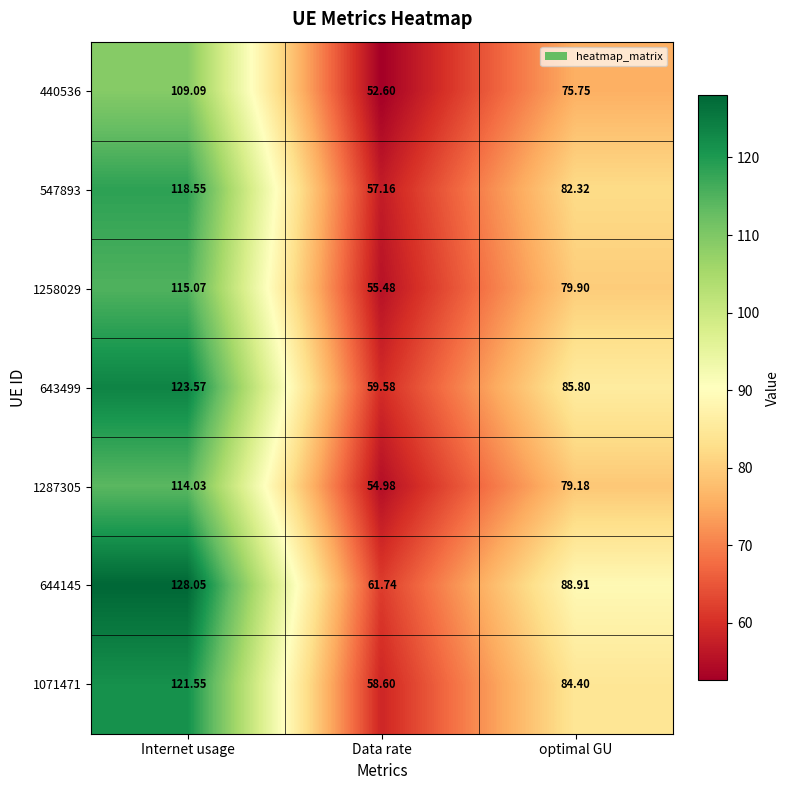

At which label is 440536 closest to 80?

optimal GU